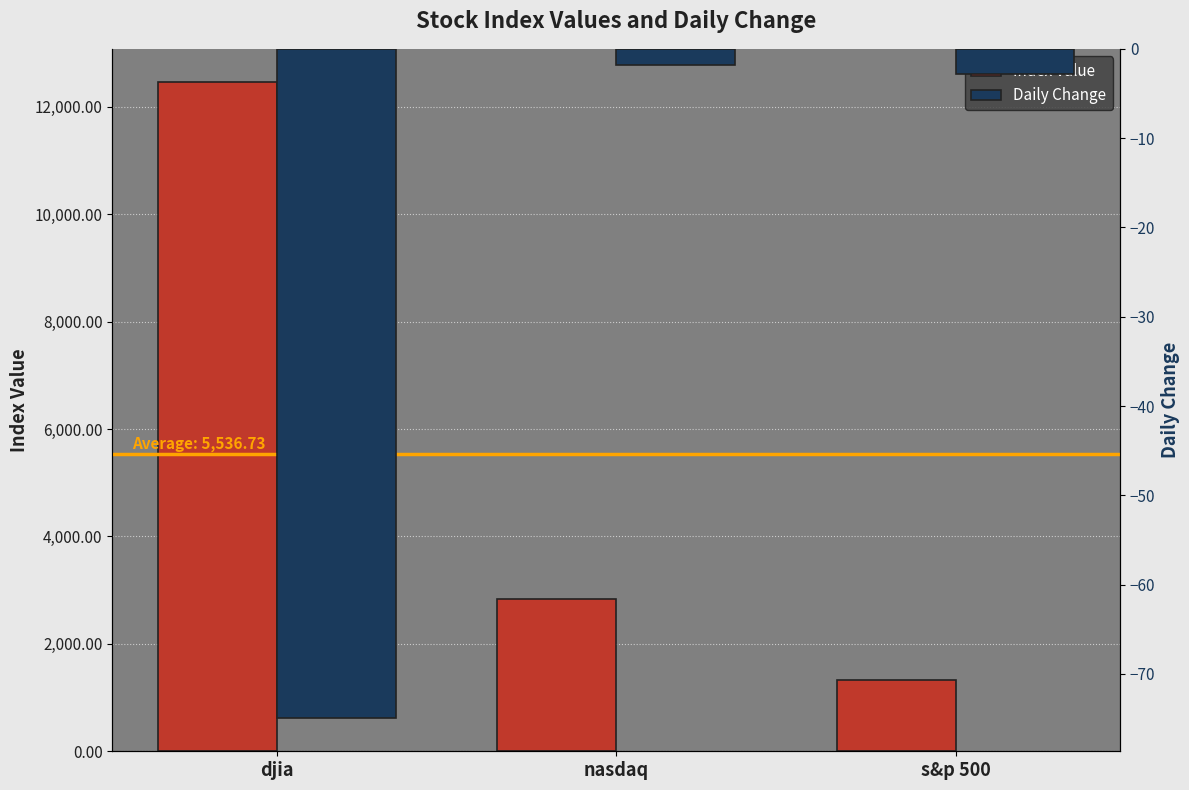

What is the value of the Index Value bar at the 2nd from the left?

2837.5